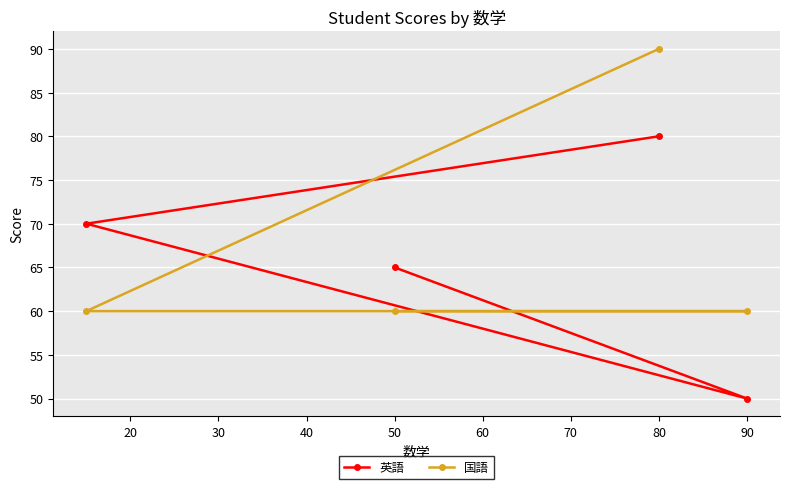

What is the difference between the maximum and minimum values in the 国語 series?

30